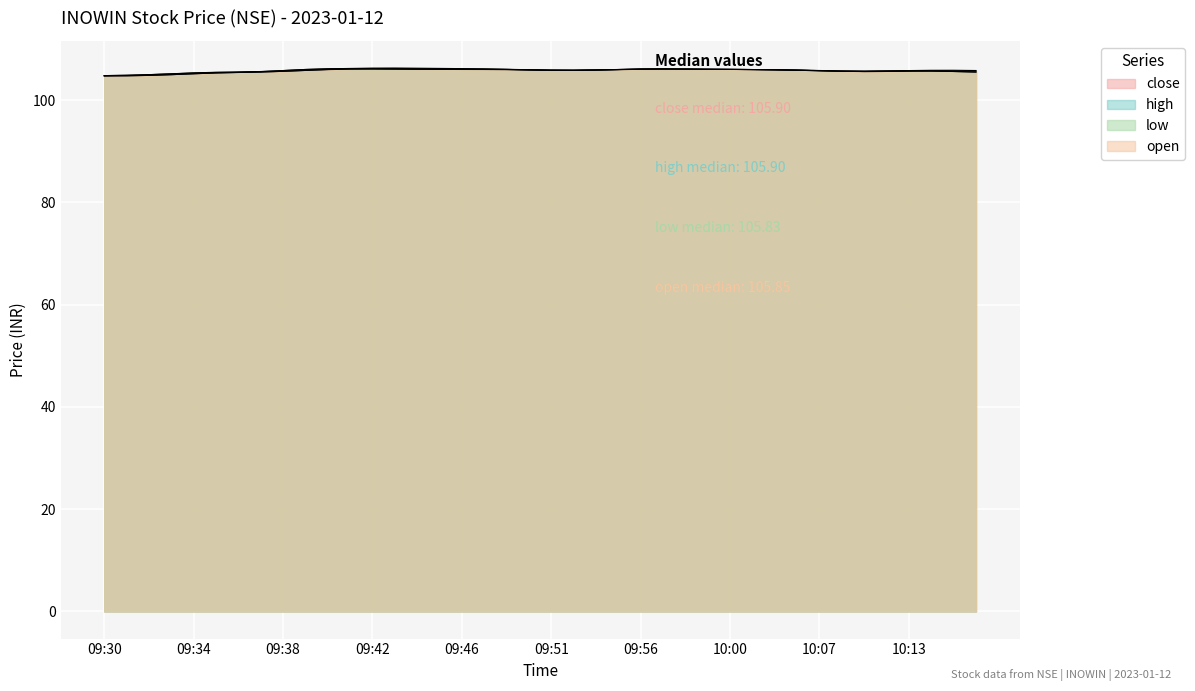

List the labels in order of low value, smallest first.

09:30, 09:32, 09:31, 09:33, 09:34, 10:16, 09:36, 09:37, 09:35, 10:11, 10:12, 10:10, 09:39, 09:38, 09:51, 10:07, 10:15, 09:52, 10:13, 10:14, 09:53, 09:55, 10:02, 10:03, 09:45, 09:48, 09:49, 09:42, 09:44, 09:46, 09:47, 09:58, 09:59, 10:00, 10:01, 09:43, 09:56, 09:41, 09:40, 09:57